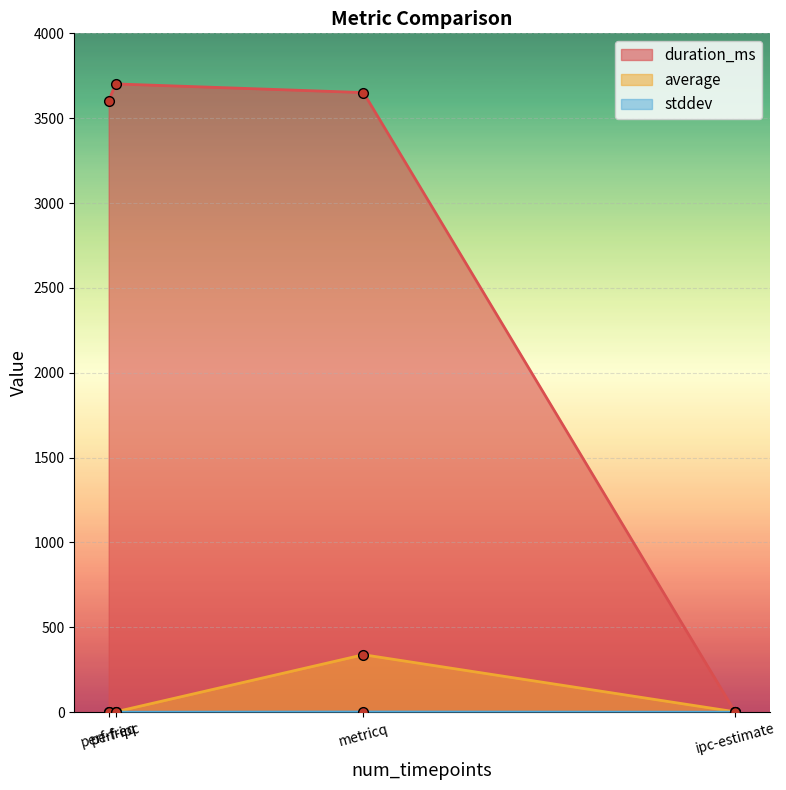

What is the total value across all series at ipc-estimate?

2.1